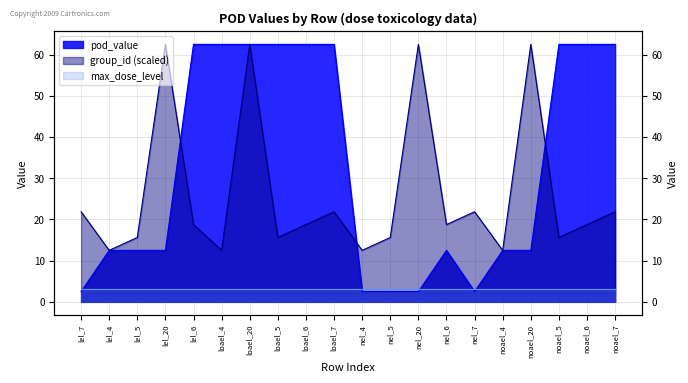

Where is the first local minimum for group_id?

lel_4